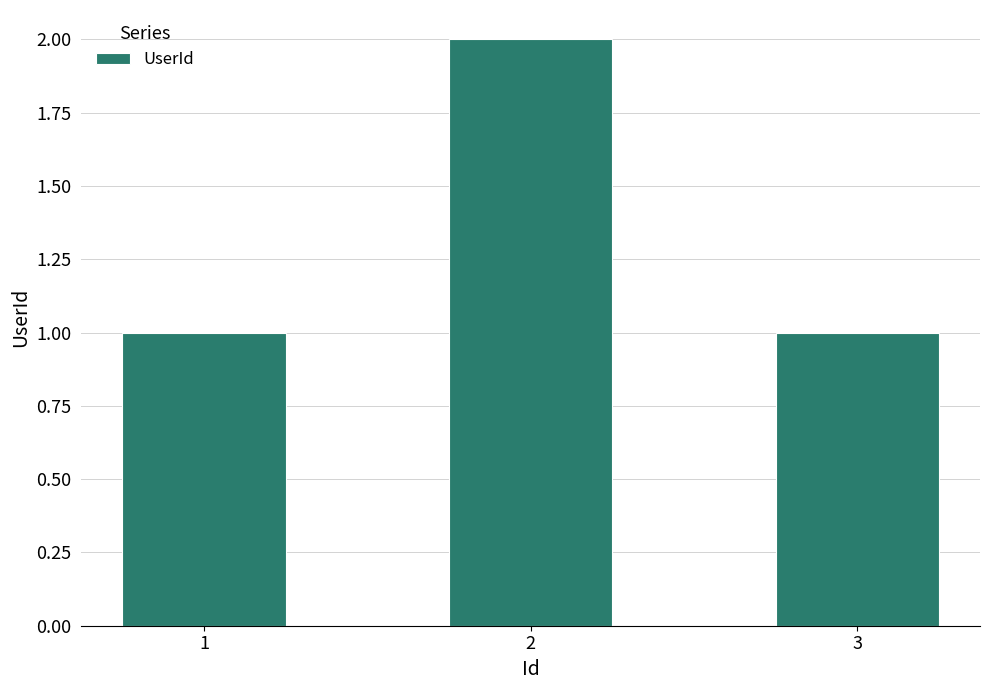

At which category does the chart reach its peak across all series?

2